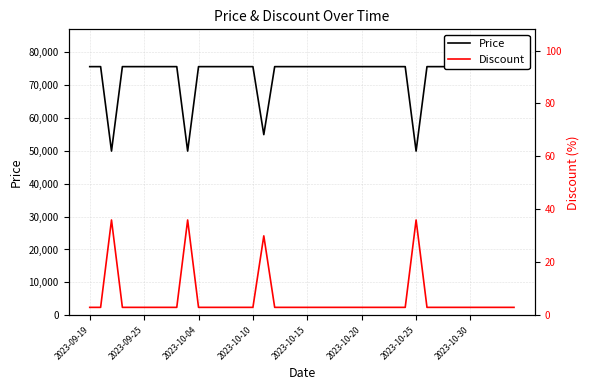

The value of Discount at 2023-10-04 is 2. True or false?

False